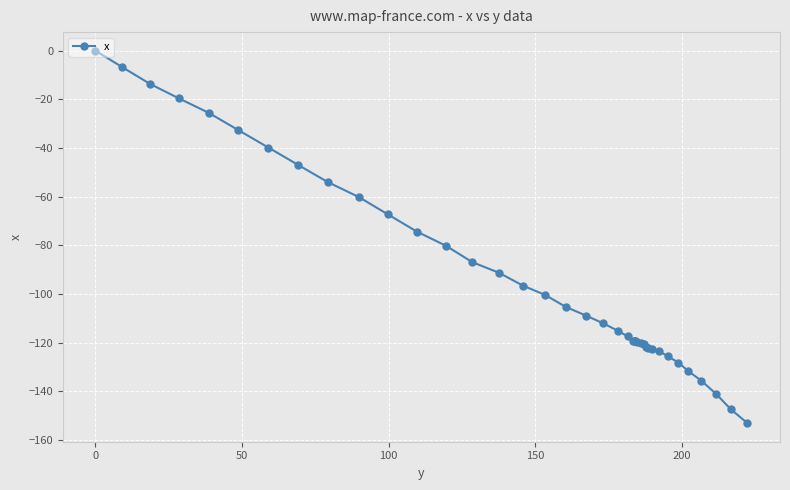

What is the minimum value shown in the chart?

-153.0